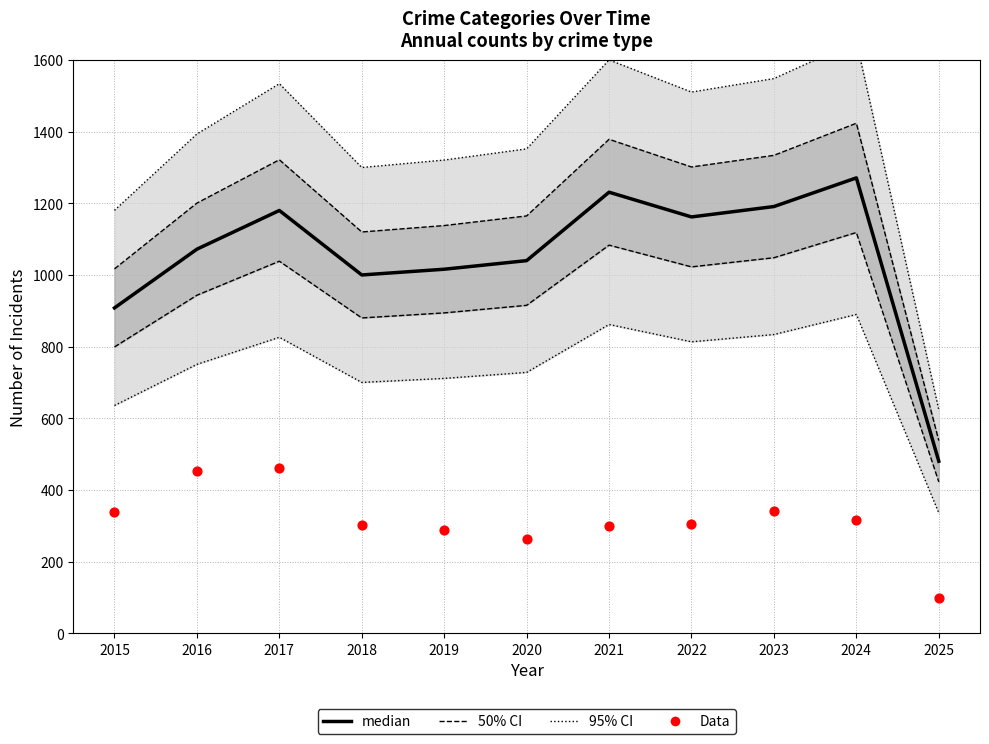

Which series has the largest total across all categories?

median